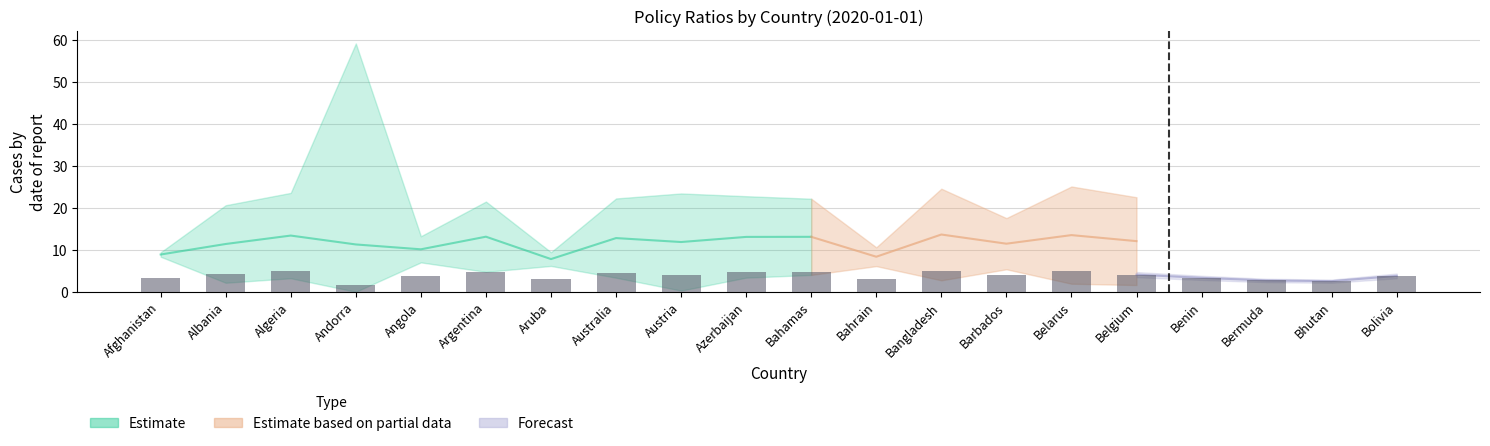

What is the difference between the maximum and minimum values?

3.2